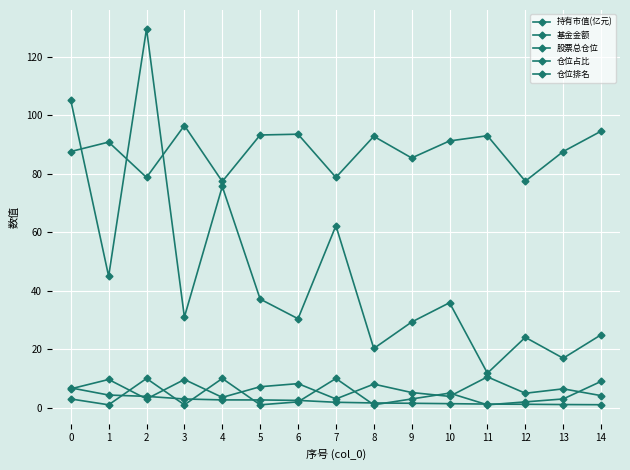

Is this an area chart (filled region under the line)?

No